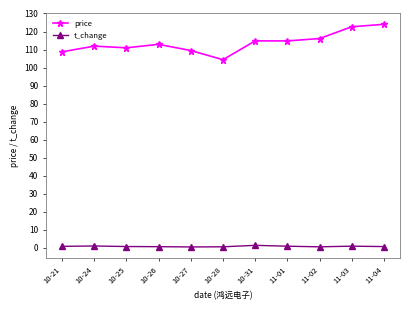

Rank the series by their maximum value, from lowest to highest.

t_change, price